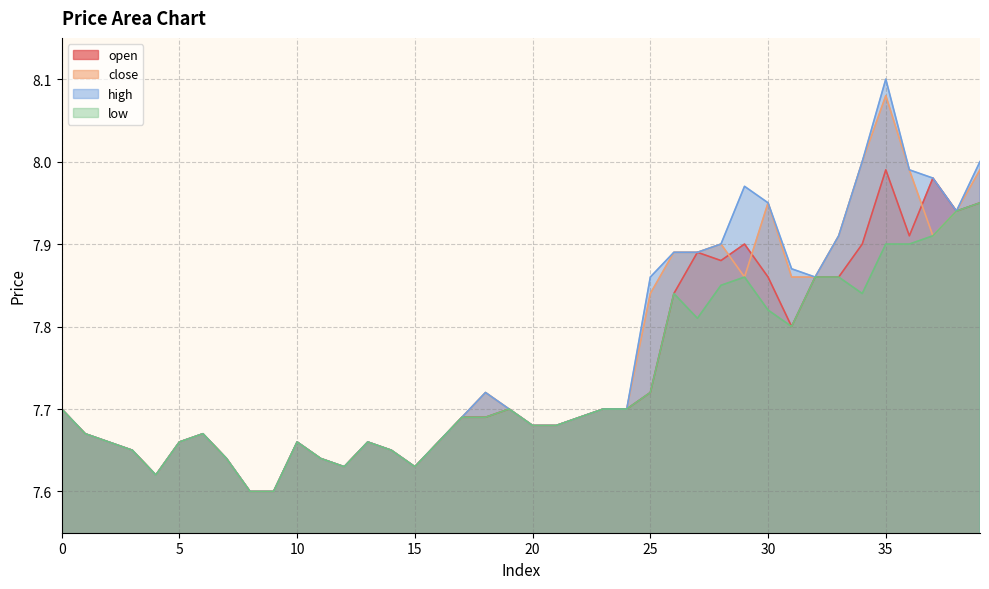

True or false: high has more than 2 points higher than both neighbors.

True